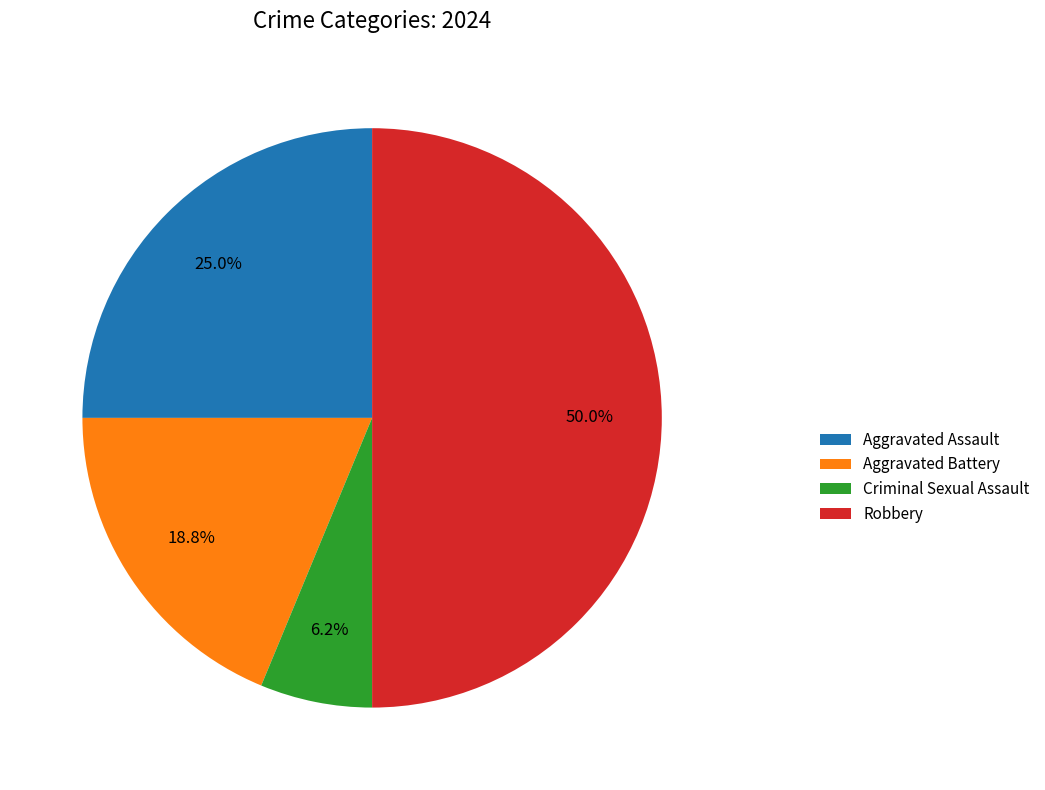

What percentage is the Criminal Sexual Assault slice, to the nearest percent?

6%